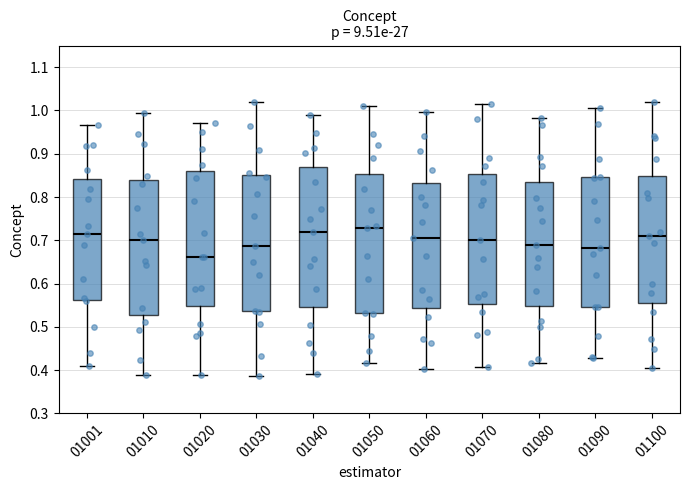

Reading left to right, read every box against the y-axis: the position of its median line, the range the box covers, and the ends of its whiskers. The values are not printed on the chart, so give them approximately, as read against the axis.

01001: median 0.72, box 0.56 to 0.84, whiskers 0.41 to 0.97
01010: median 0.70, box 0.53 to 0.84, whiskers 0.39 to 0.99
01020: median 0.66, box 0.55 to 0.86, whiskers 0.39 to 0.97
01030: median 0.69, box 0.54 to 0.85, whiskers 0.39 to 1.02
01040: median 0.72, box 0.55 to 0.87, whiskers 0.39 to 0.99
01050: median 0.73, box 0.53 to 0.85, whiskers 0.42 to 1.01
01060: median 0.71, box 0.54 to 0.83, whiskers 0.40 to 1.00
01070: median 0.70, box 0.55 to 0.85, whiskers 0.41 to 1.02
01080: median 0.69, box 0.55 to 0.84, whiskers 0.42 to 0.98
01090: median 0.68, box 0.55 to 0.85, whiskers 0.43 to 1.01
01100: median 0.71, box 0.56 to 0.85, whiskers 0.41 to 1.02